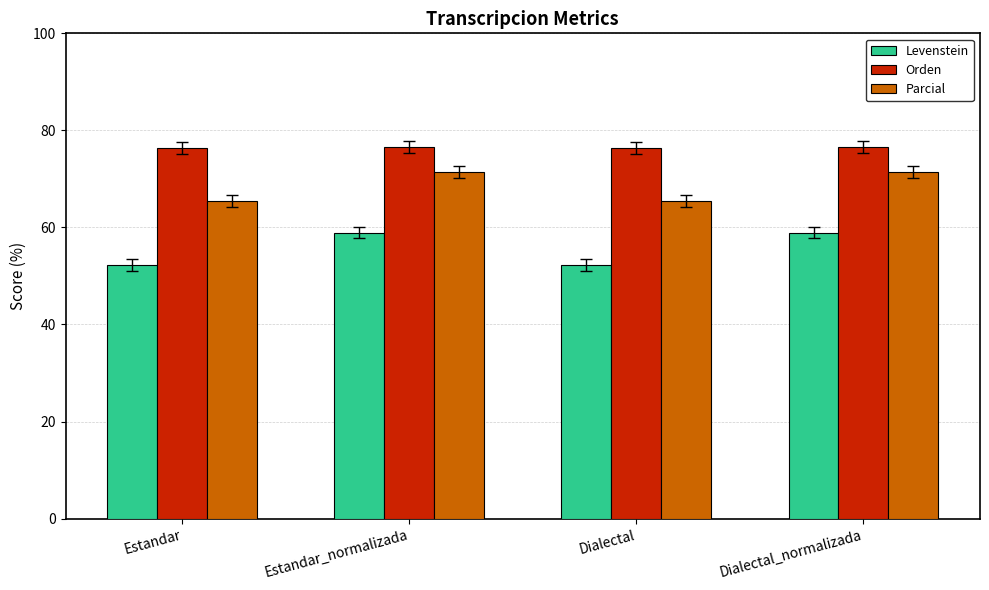

What is the minimum value shown in the chart?

52.3